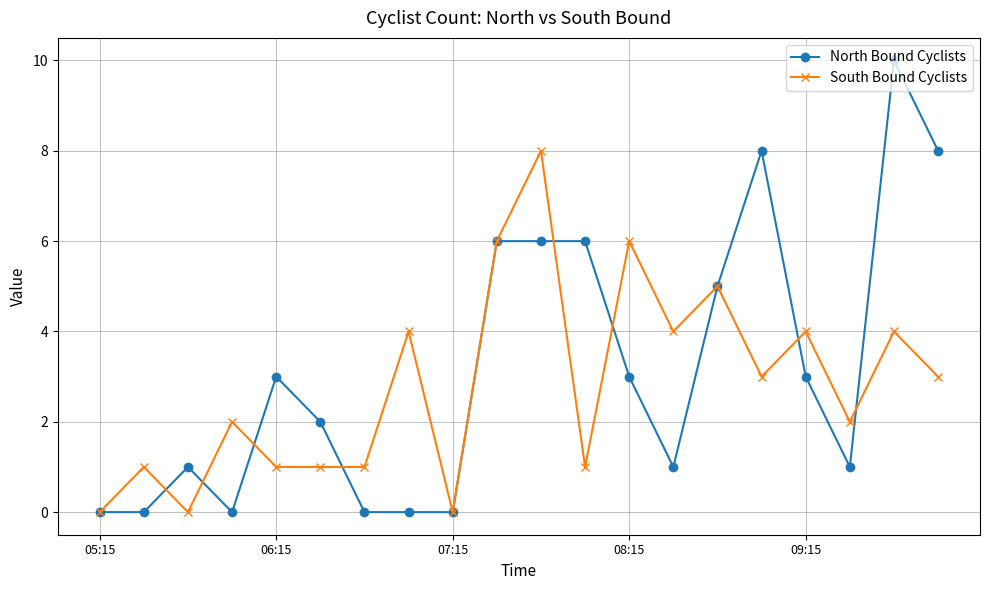

Which series has the widest spread of values?

North Bound Cyclists